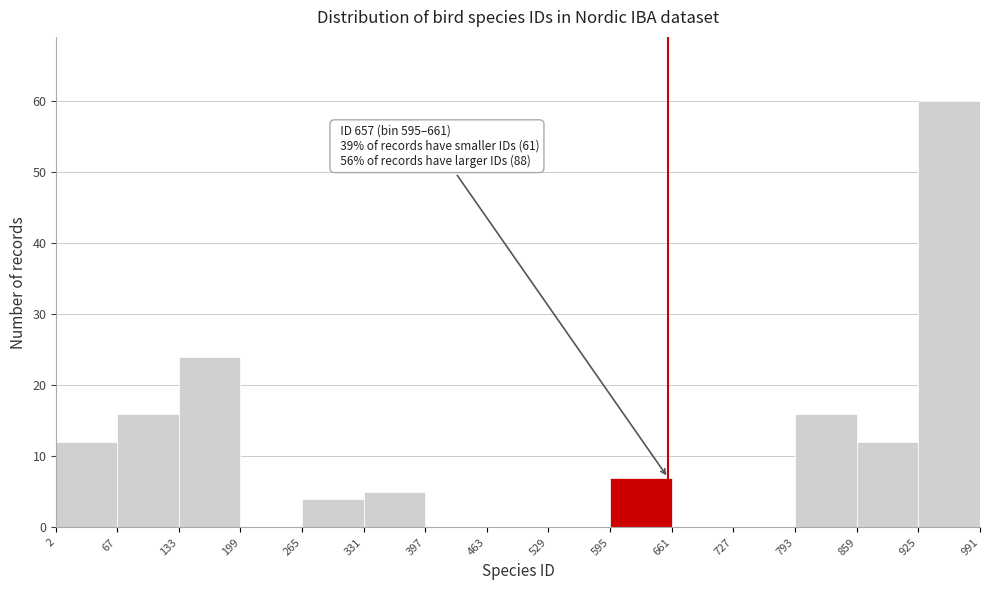

Which range on the x-axis has the tallest bar?

925 to 991